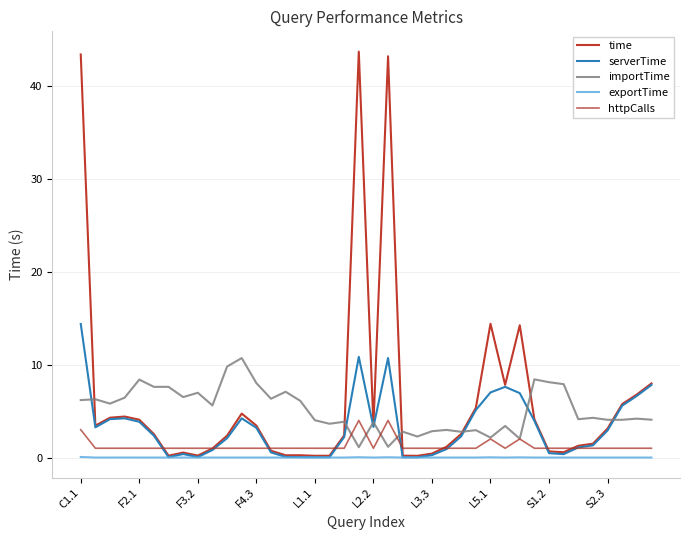

True or false: serverTime and time cross at least once.

False